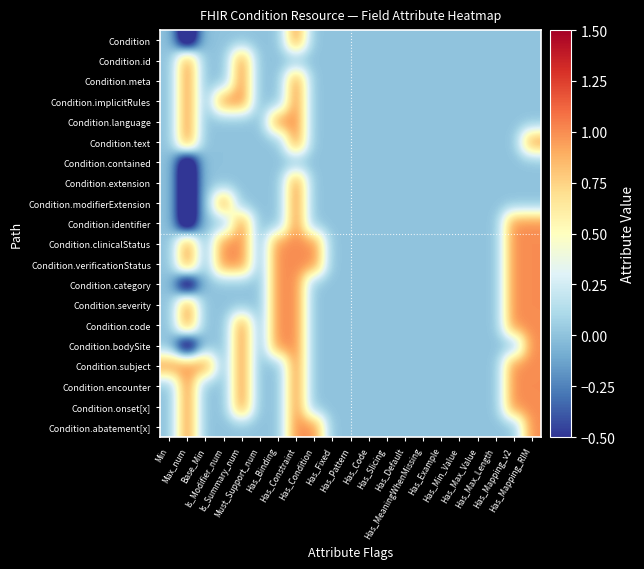

How many data points does each series have?

21